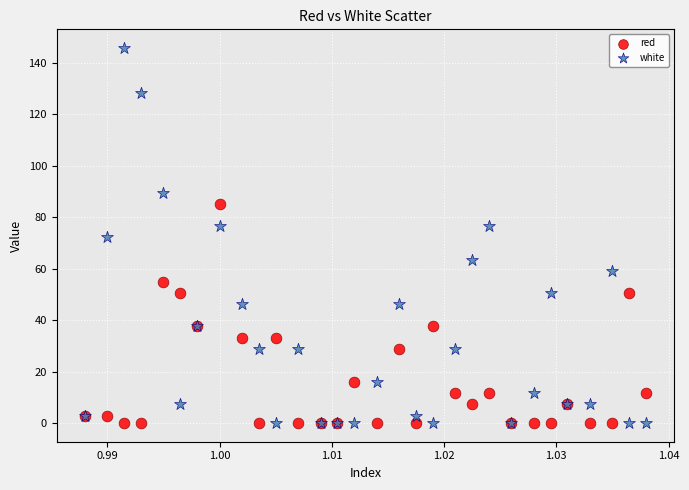

Which series has the widest spread of Y values?

white